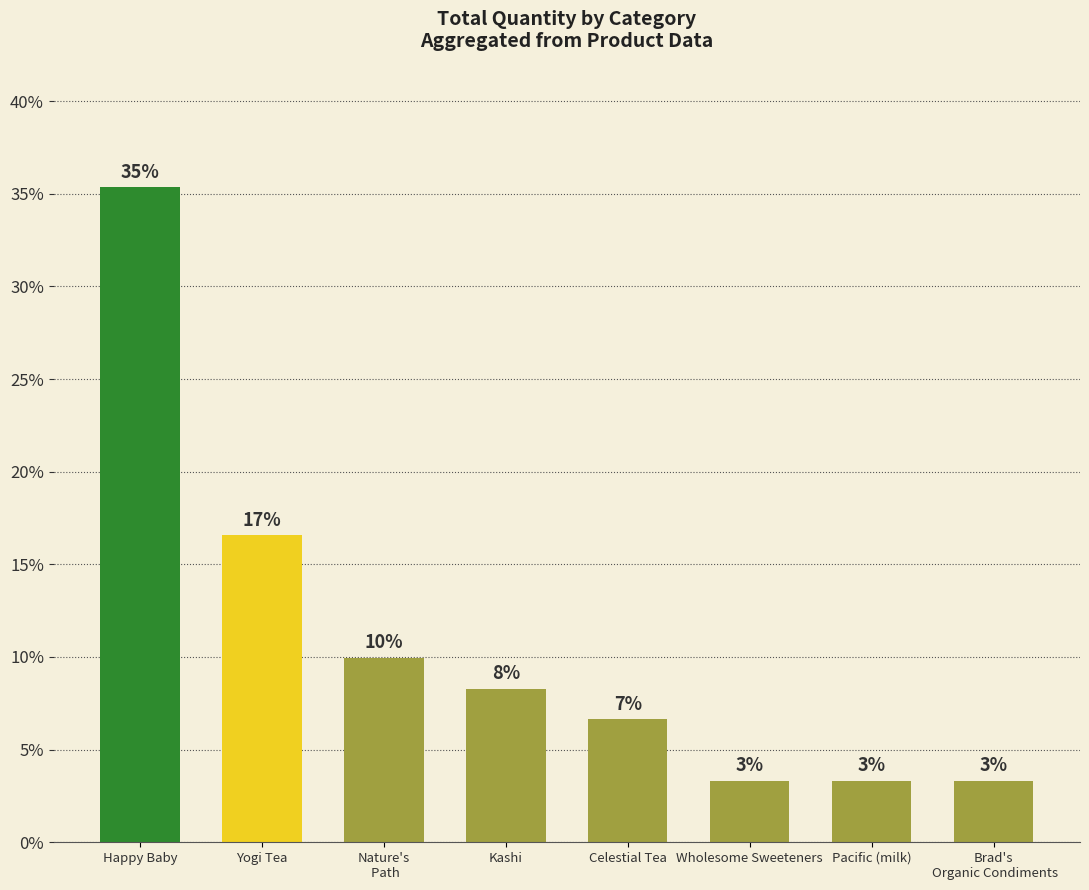

Does the chart contain any negative values?

No